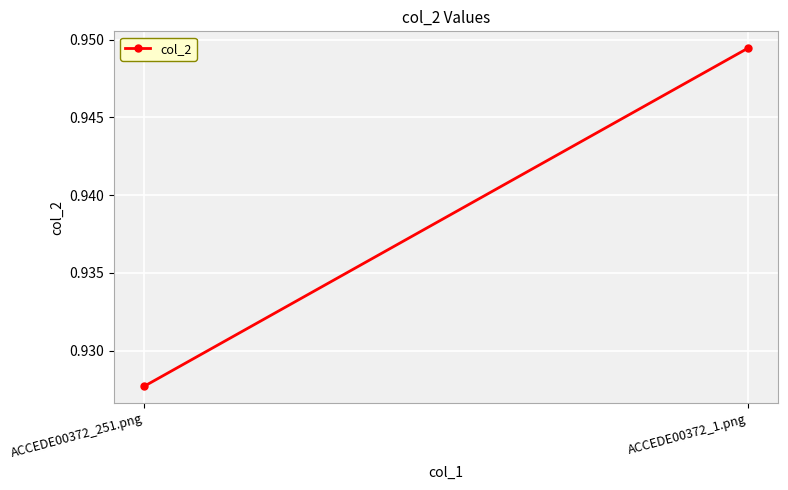

What is the label of the 1st point from the left?

ACCEDE00372_251.png